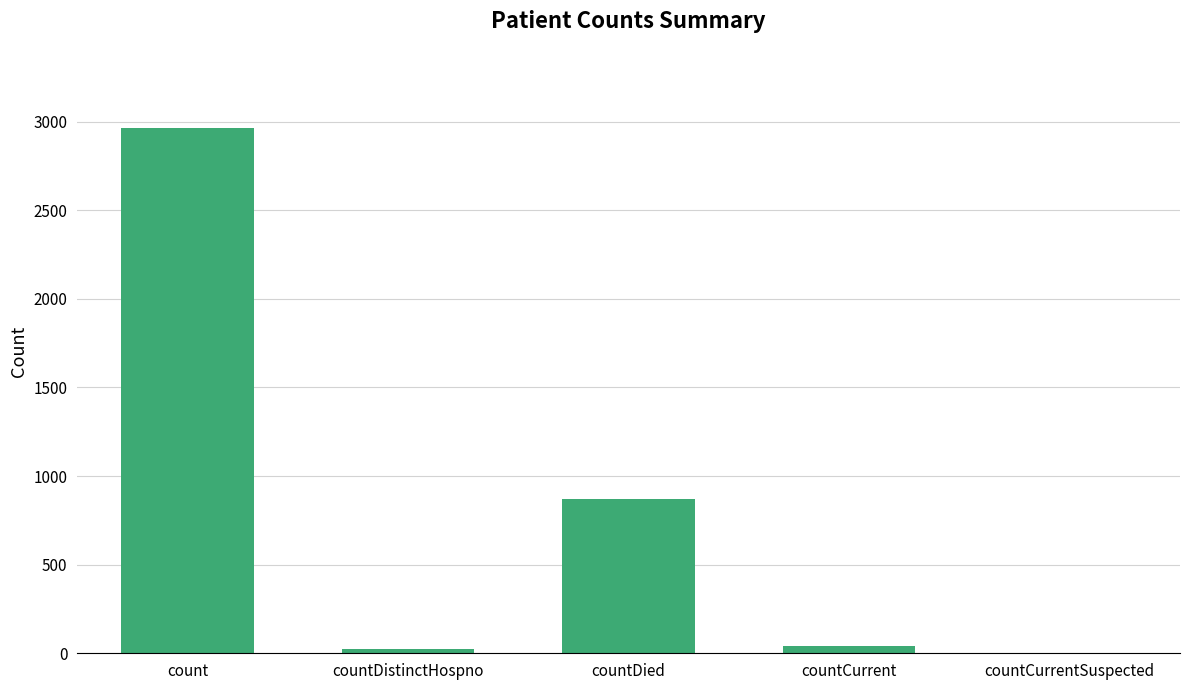

At which category does the chart reach its peak across all series?

count